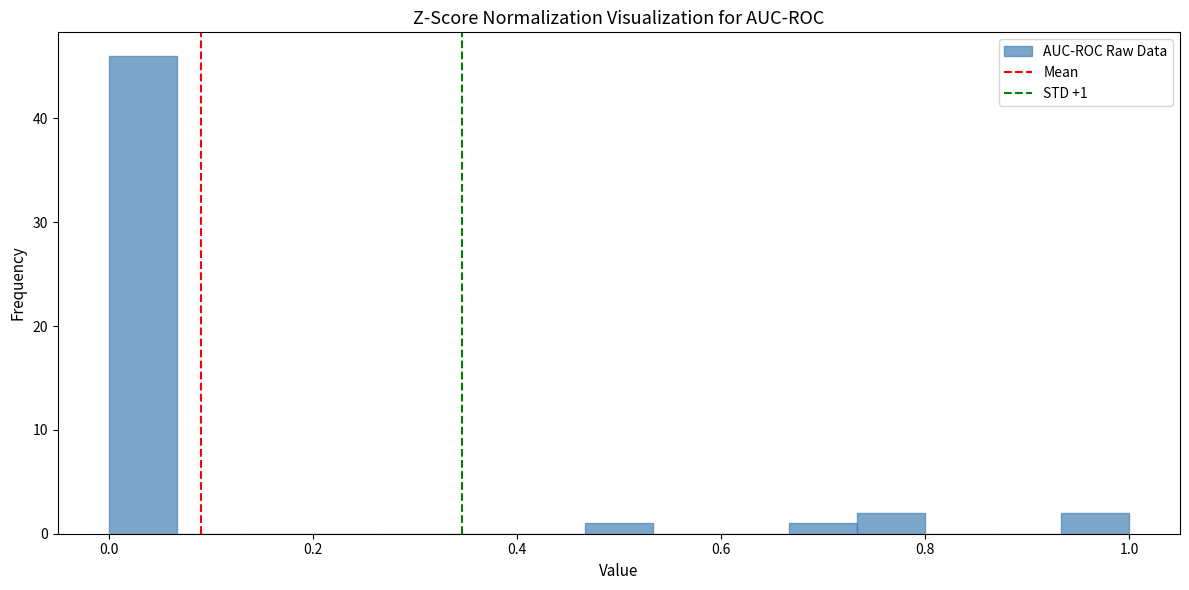

Around what value on the x-axis is the tallest bar? Give the approximate position of its centre, as read against the axis.

0.04